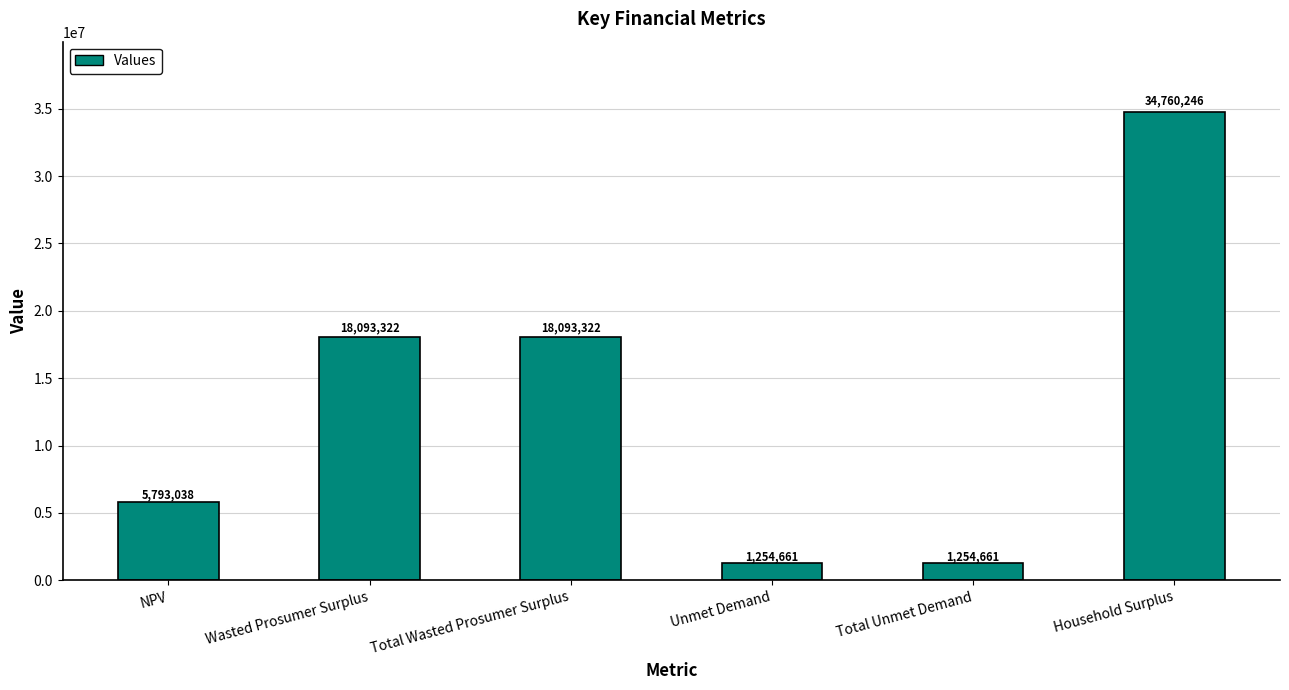

Read the value at NPV.

5793038.1